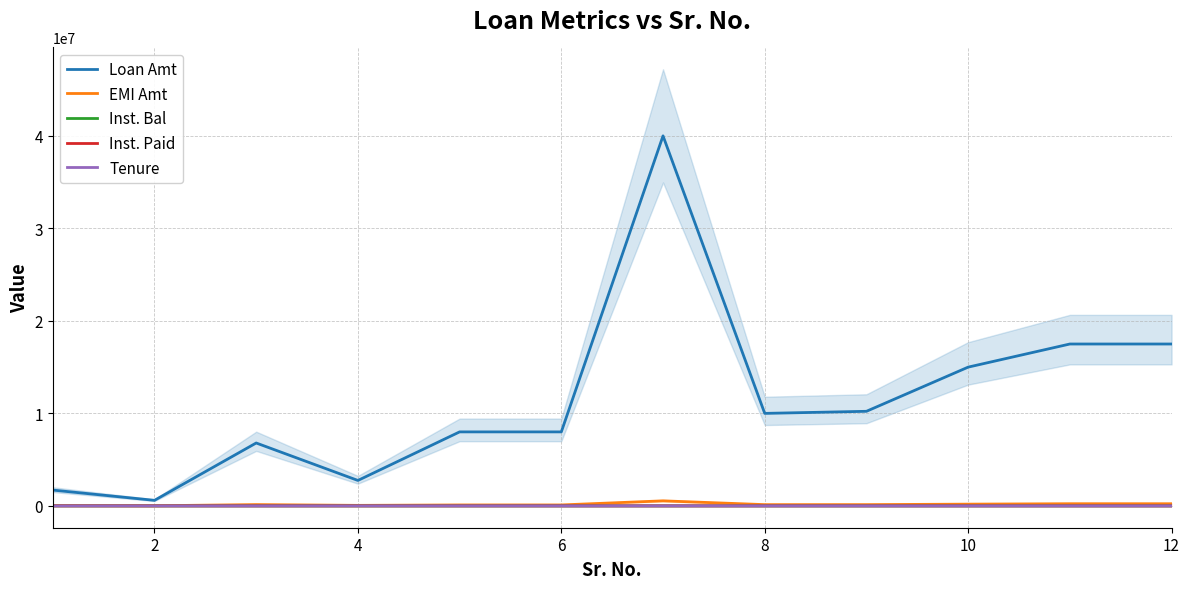

How many interior local peaks does the Inst. Bal series have?

1